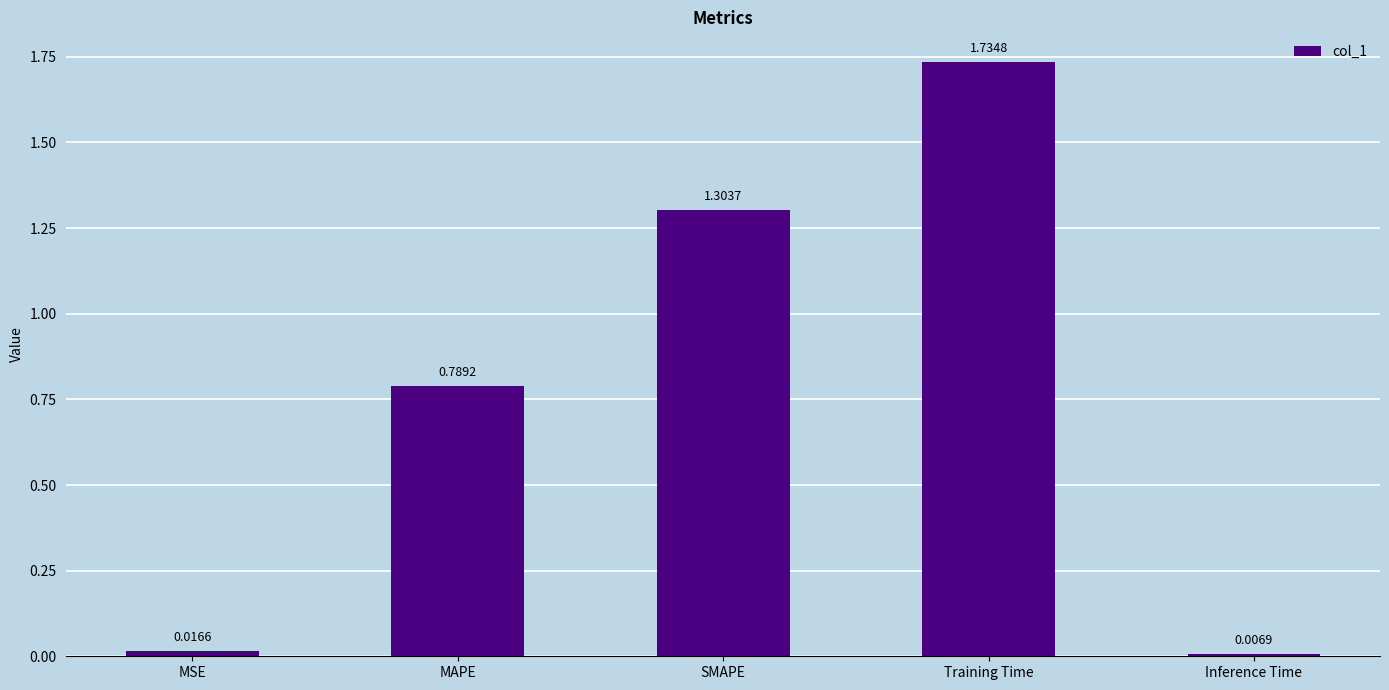

What is the sum of the values at SMAPE and MAPE?

2.1